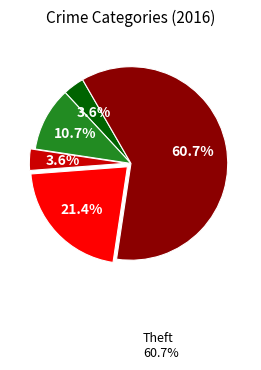

Is there any slice that represents more than half of the pie?

Yes